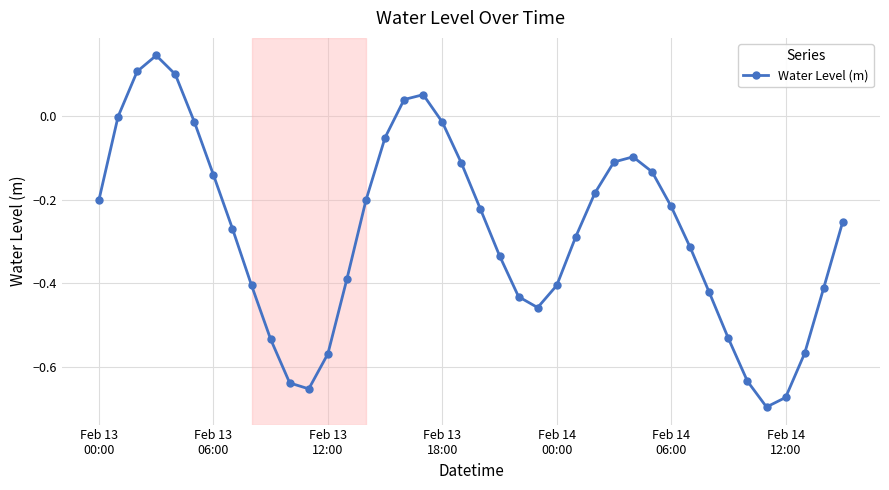

How many points are higher than both their immediate neighbors (excluding endpoints)?

3